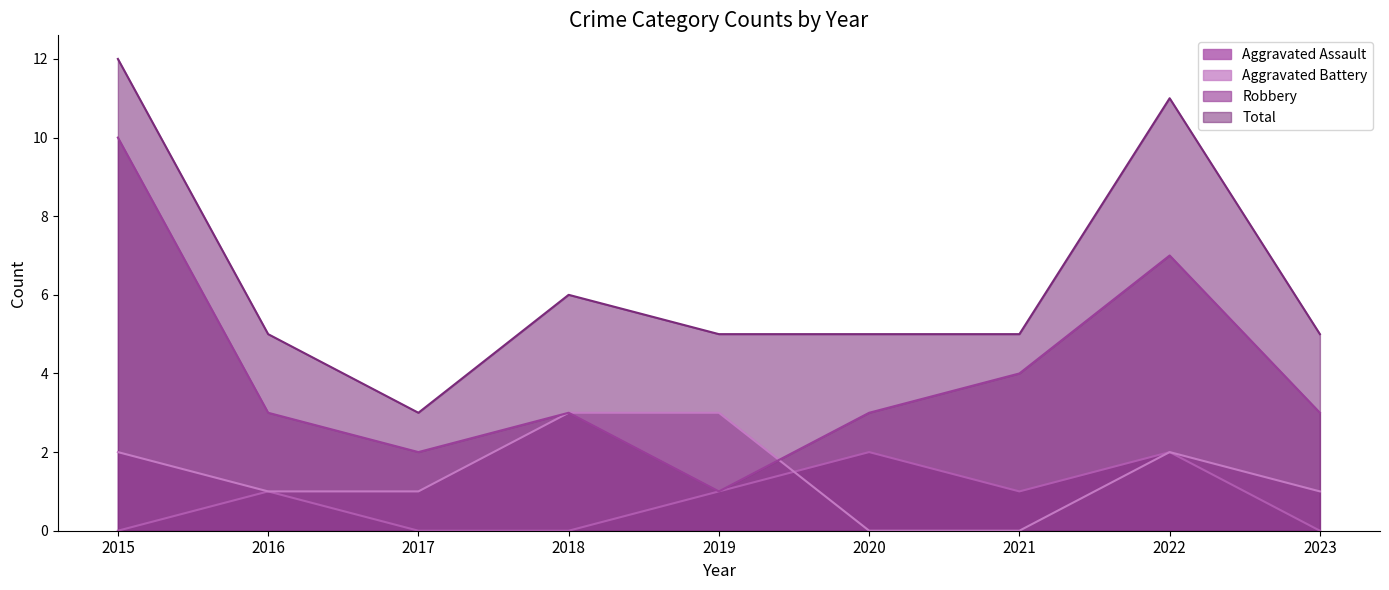

How many interior local peaks does the Aggravated Battery series have?

1